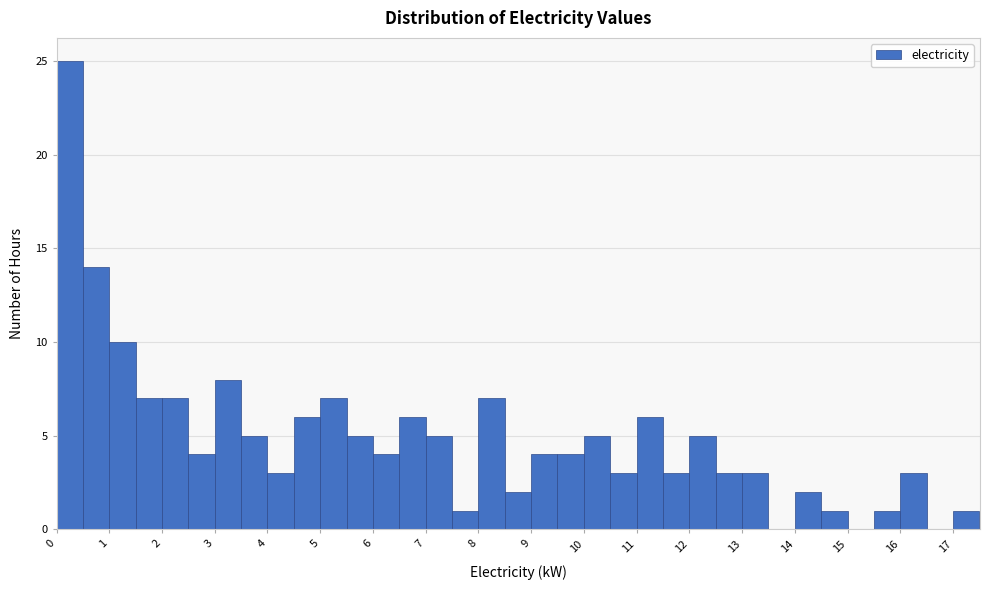

Reading left to right, list every bar in this chart as the range it spans on the x-axis followed by its height. The values are not printed on the chart, so give them approximately, as read against the axis.

0.0 to 0.5: 25
0.5 to 1.0: 14
1.0 to 1.5: 10
1.5 to 2.0: 7
2.0 to 2.5: 7
2.5 to 3.0: 4
3.0 to 3.5: 8
3.5 to 4.0: 5
4.0 to 4.5: 3
4.5 to 5.0: 6
5.0 to 5.5: 7
5.5 to 6.0: 5
6.0 to 6.5: 4
6.5 to 7.0: 6
7.0 to 7.5: 5
7.5 to 8.0: 1
8.0 to 8.5: 7
8.5 to 9.0: 2
9.0 to 9.5: 4
9.5 to 10.0: 4
10.0 to 10.5: 5
10.5 to 11.0: 3
11.0 to 11.5: 6
11.5 to 12.0: 3
12.0 to 12.5: 5
12.5 to 13.0: 3
13.0 to 13.5: 3
13.5 to 14.0: 0
14.0 to 14.5: 2
14.5 to 15.0: 1
15.0 to 15.5: 0
15.5 to 16.0: 1
16.0 to 16.5: 3
16.5 to 17.0: 0
17.0 to 17.5: 1